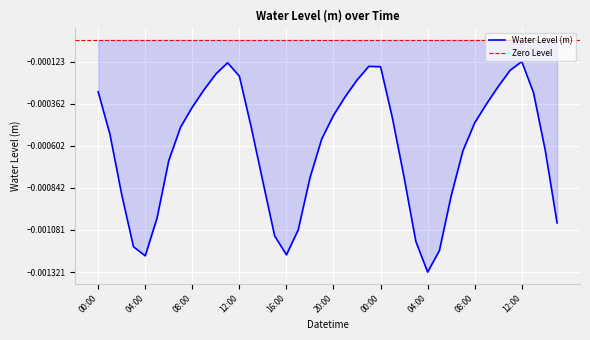

Is it true that the value at 2023-09-28 15:00 is -0.0?

True